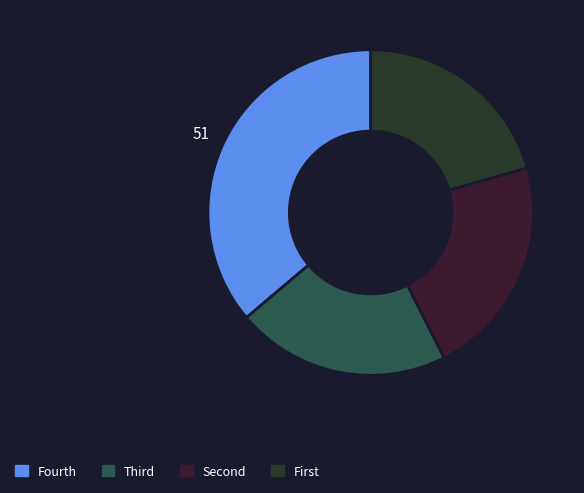

Count the number of slices in the pie.

4